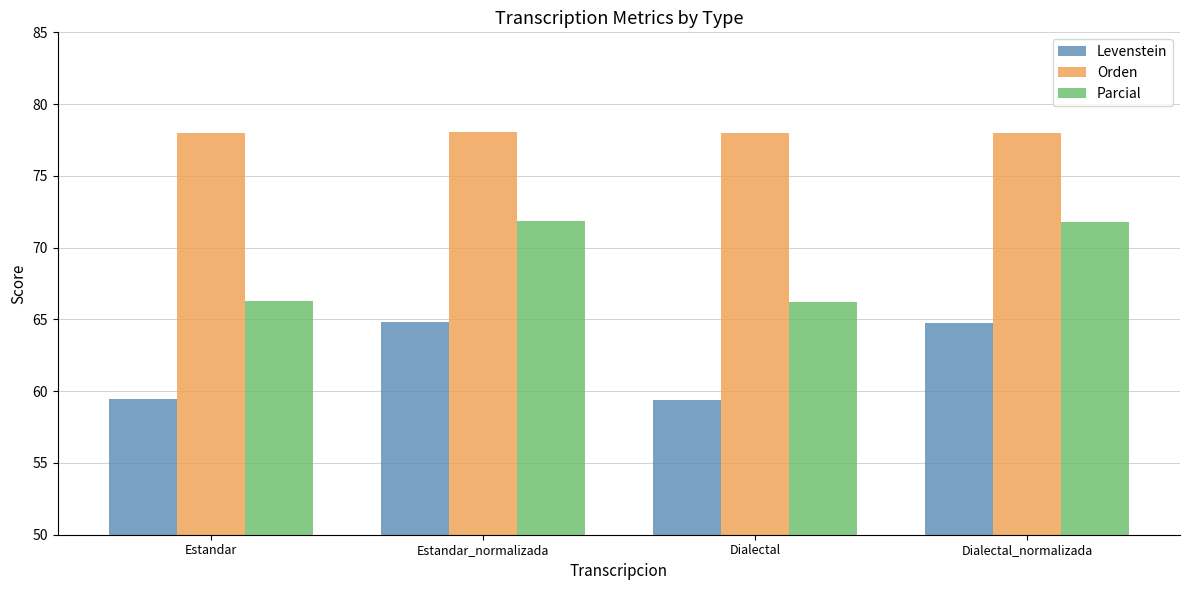

What is the approximate value of Levenstein at Dialectal_normalizada?

64.8